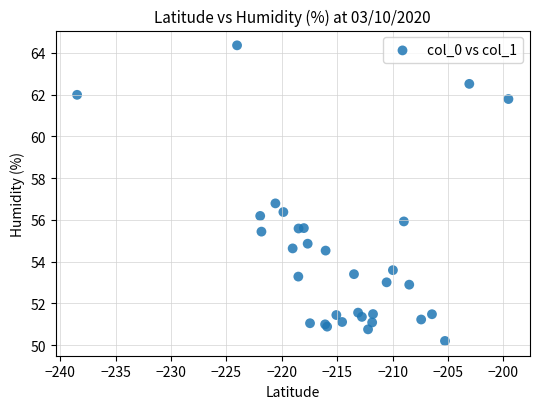

What Y value in the scatter plot is closest to 57?

56.8